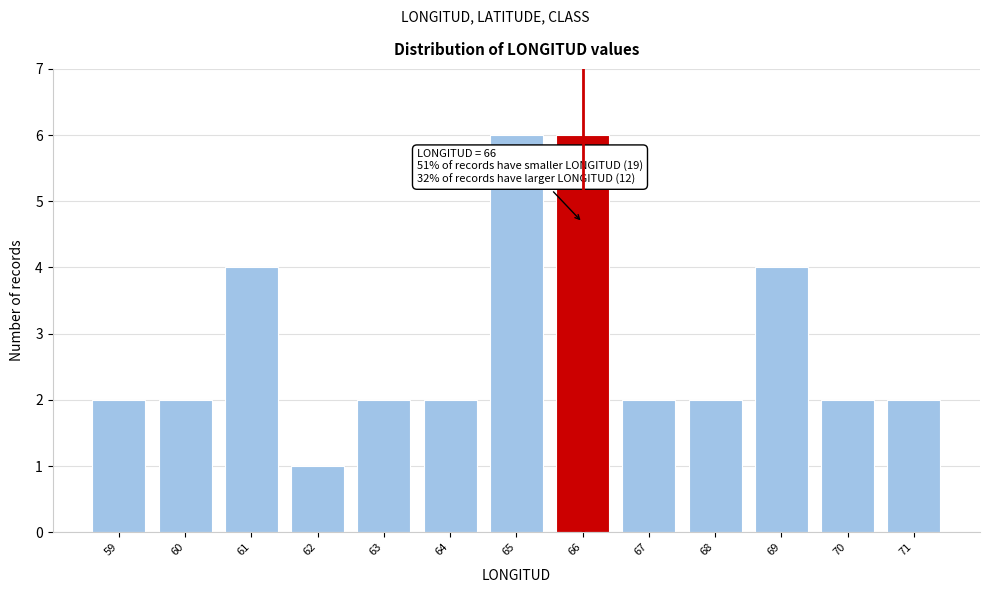

Reading right to left, extract all data points from this chart.

71=2	70=2	69=4	68=2	67=2	66=6	65=6	64=2	63=2	62=1	61=4	60=2	59=2